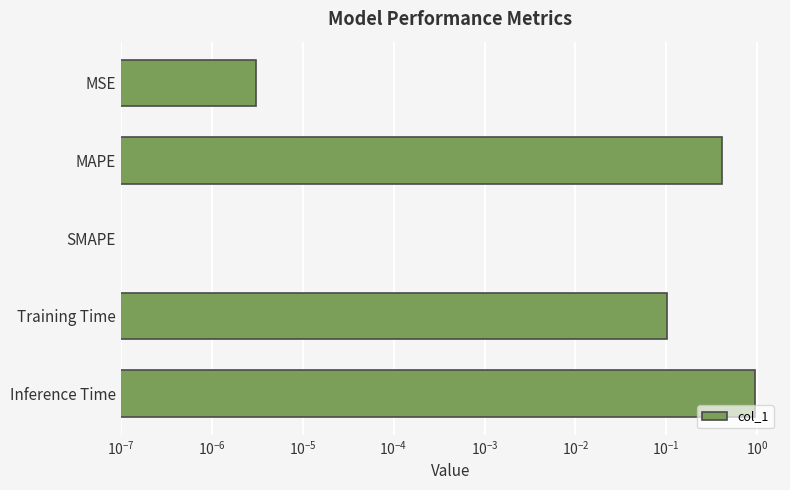

What is the difference between the maximum and second lowest values?

0.9